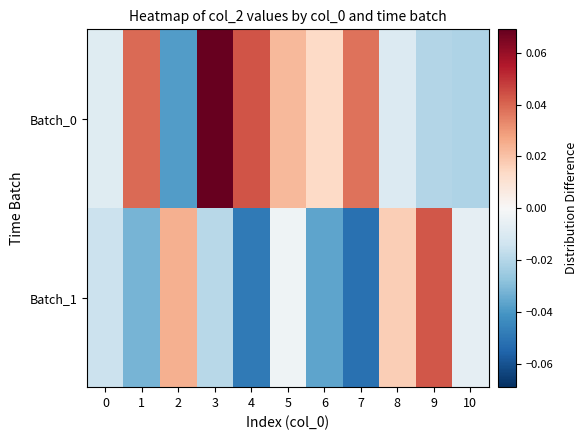

Which series has the widest spread of values?

Batch_0